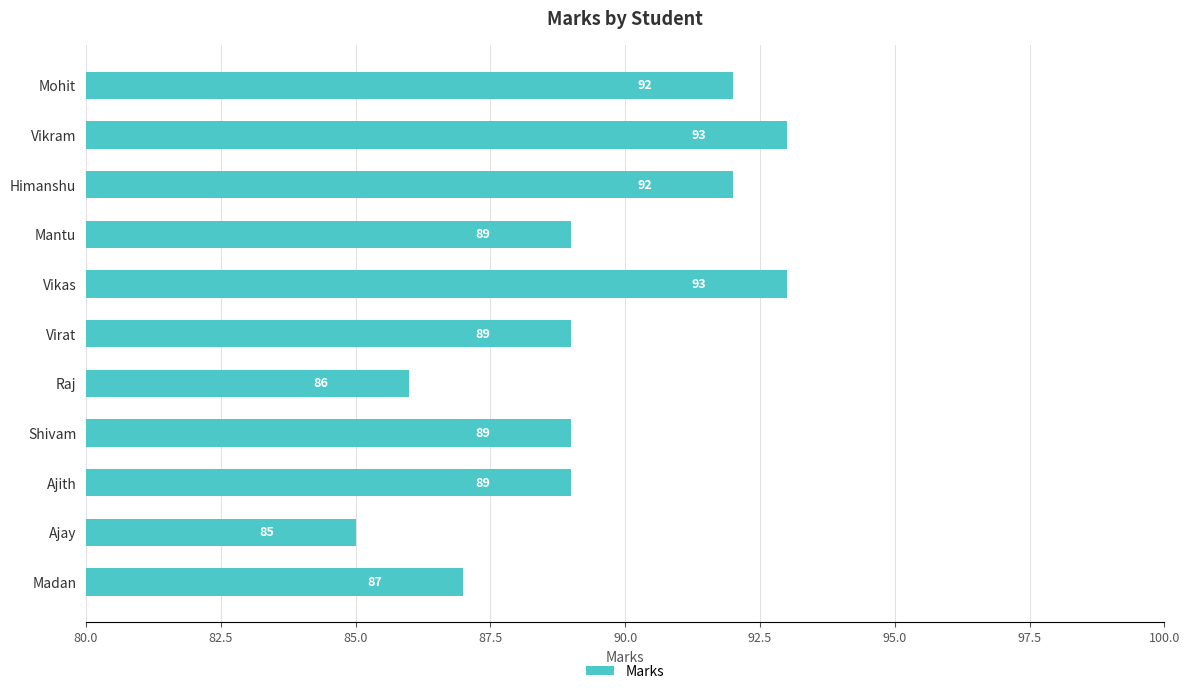

Reading bottom to top, list all the values displayed in this chart.

Madan=87	Ajay=85	Ajith=89	Shivam=89	Raj=86	Virat=89	Vikas=93	Mantu=89	Himanshu=92	Vikram=93	Mohit=92